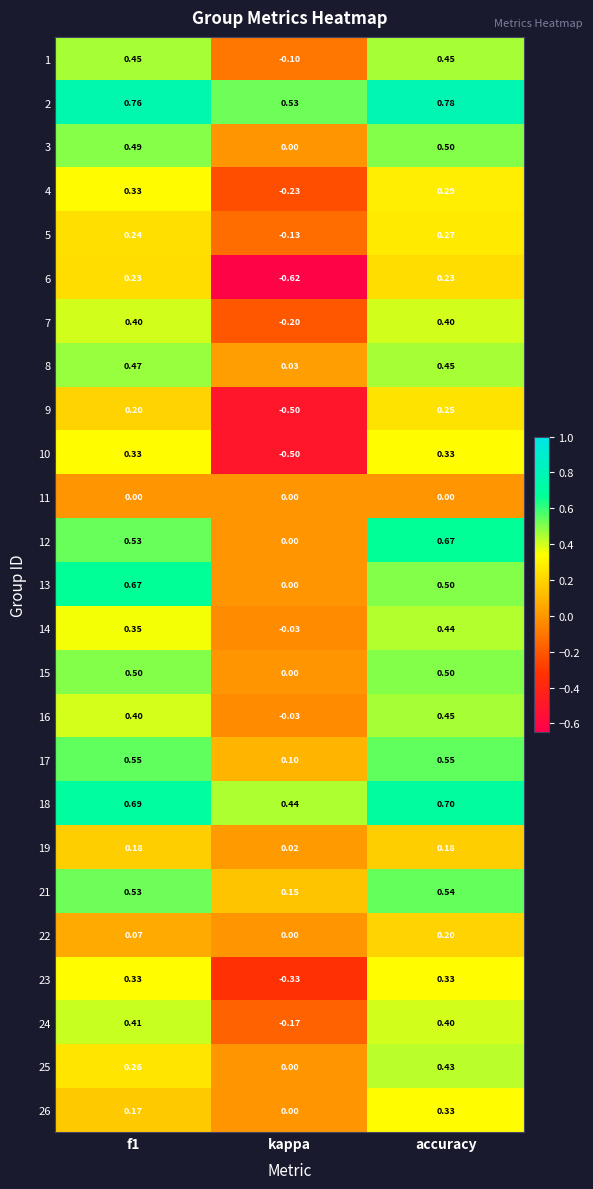

Which series has the largest total across all categories?

2